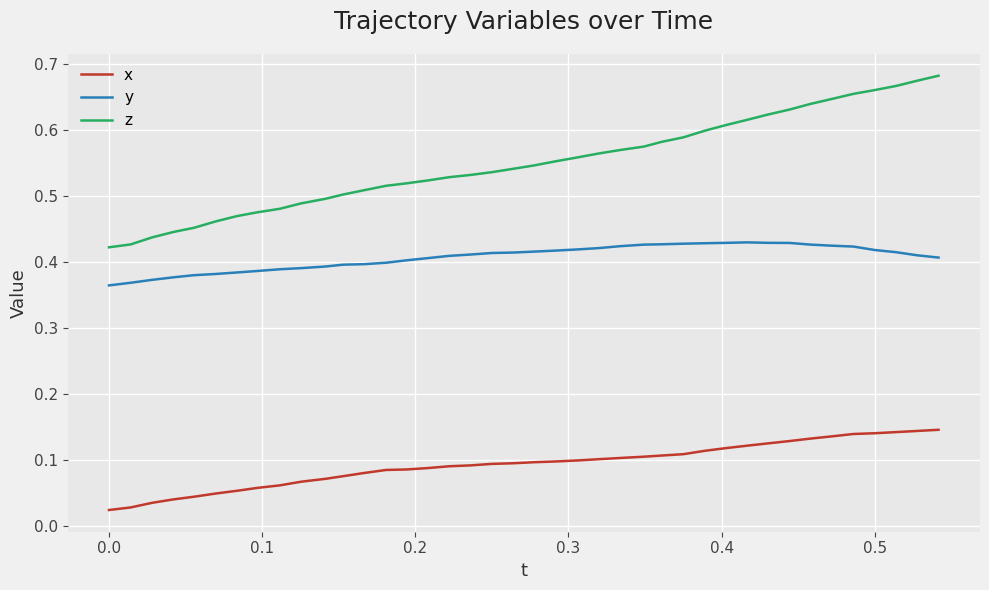

True or false: z and y intersect in this chart.

False